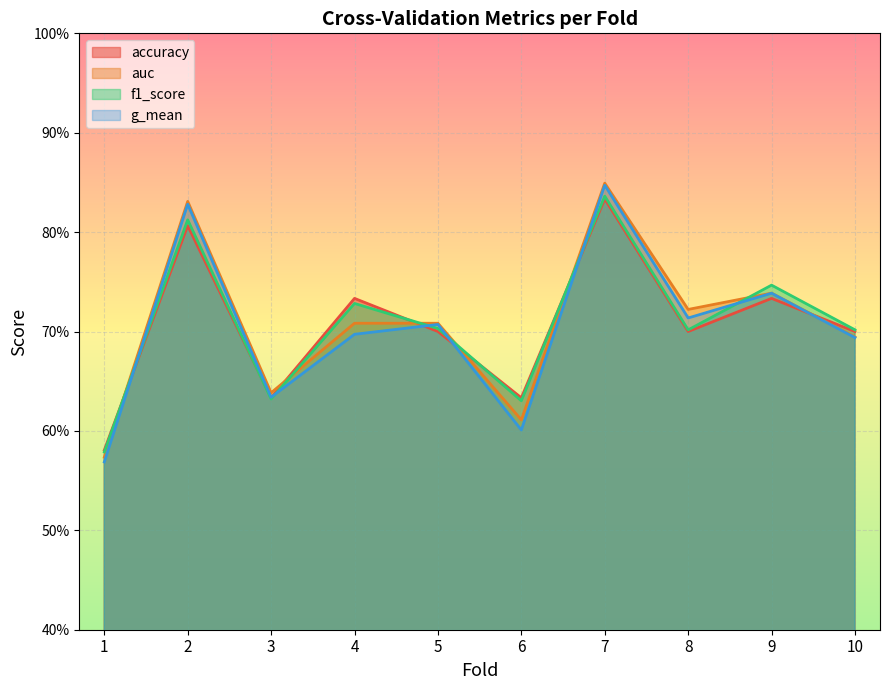

Which series has the widest spread of values?

g_mean